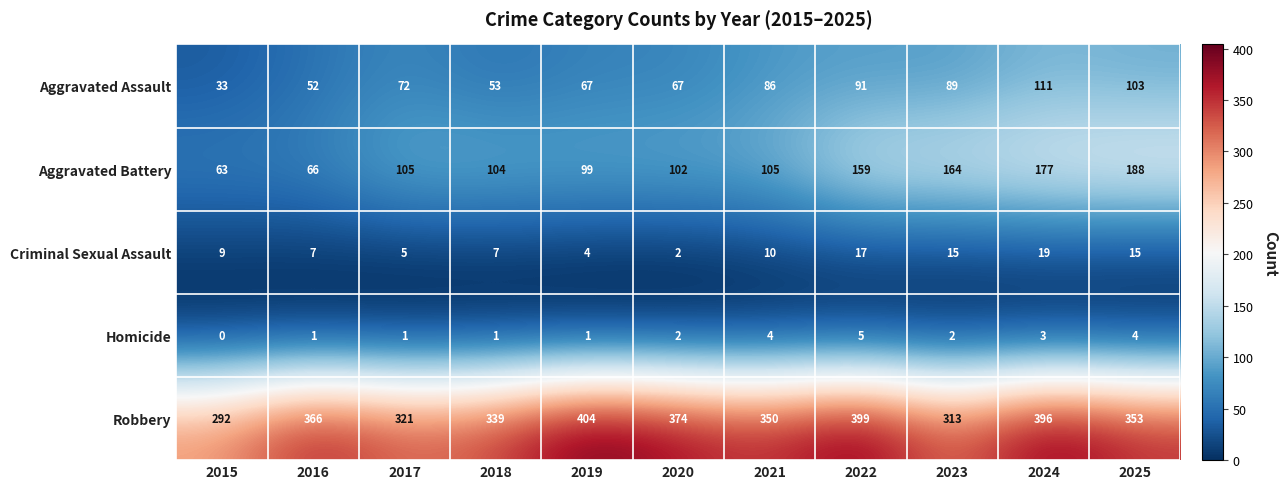

Read the Robbery value at 2023.

313